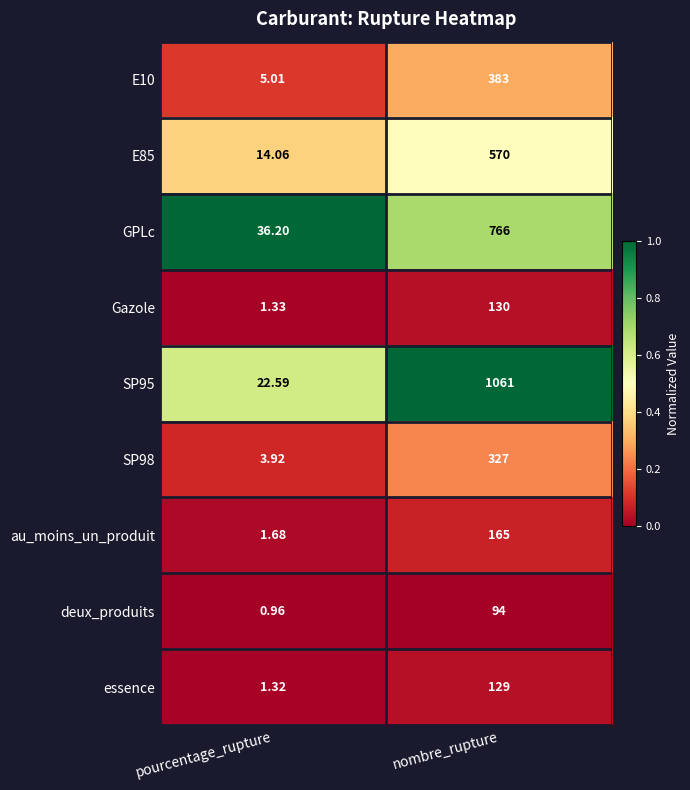

Which series changed the most between pourcentage_rupture and nombre_rupture?

SP95